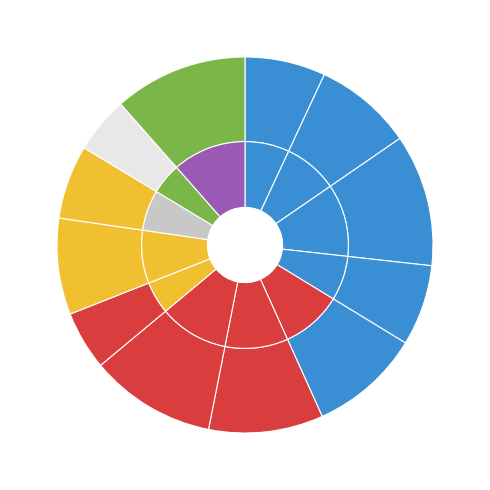

To the nearest percent, what portion does 224143 represent?

5%